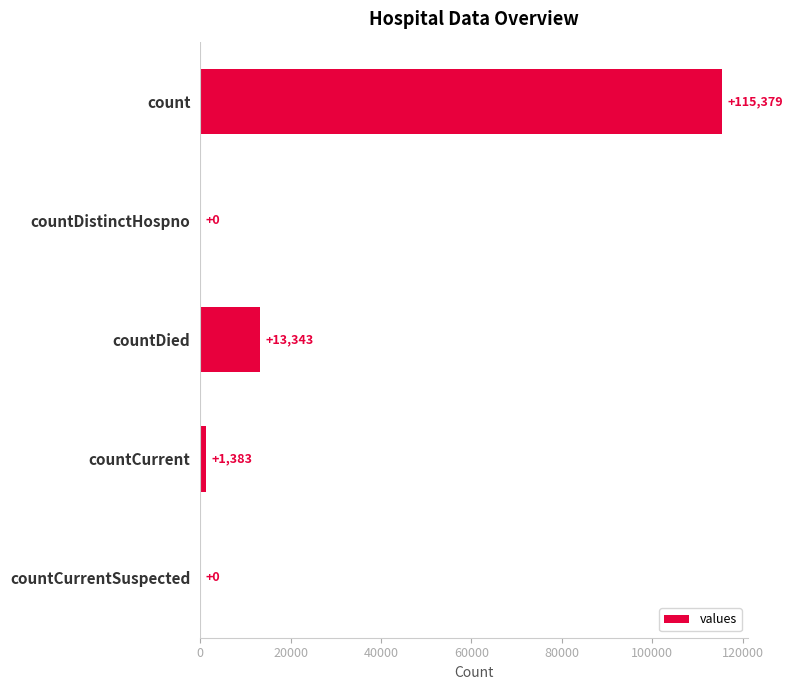

What is the sum of all values?

130105